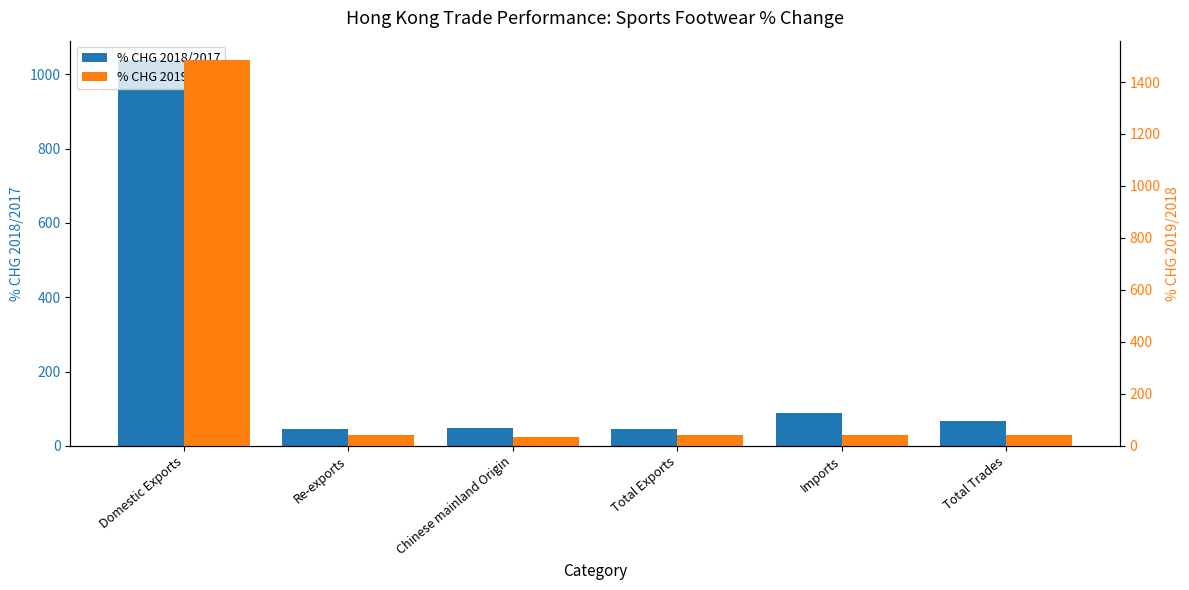

Reading left to right, list all the values displayed in this chart.

% CHG 2018/2017: Domestic Exports=1038.5	Re-exports=45.7	Chinese mainland Origin=47.1	Total Exports=45.7	Imports=89.3	Total Trades=67.4
% CHG 2019/2018: Domestic Exports=1484.8	Re-exports=40.2	Chinese mainland Origin=33.2	Total Exports=40.2	Imports=43.4	Total Trades=42.0